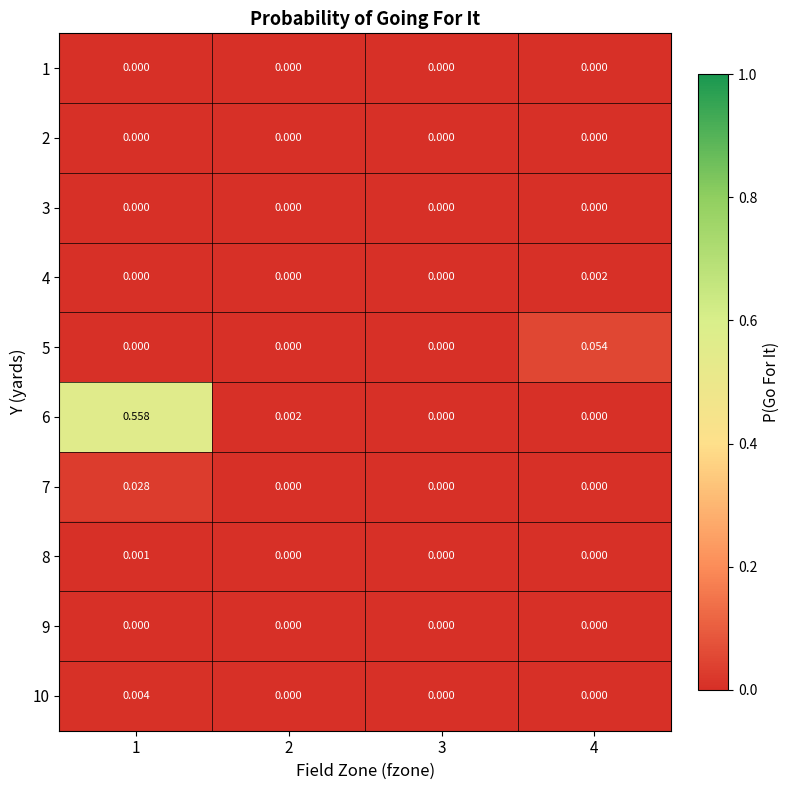

Is the value of 7 at 1 greater than the value of 9 at 3?

Yes